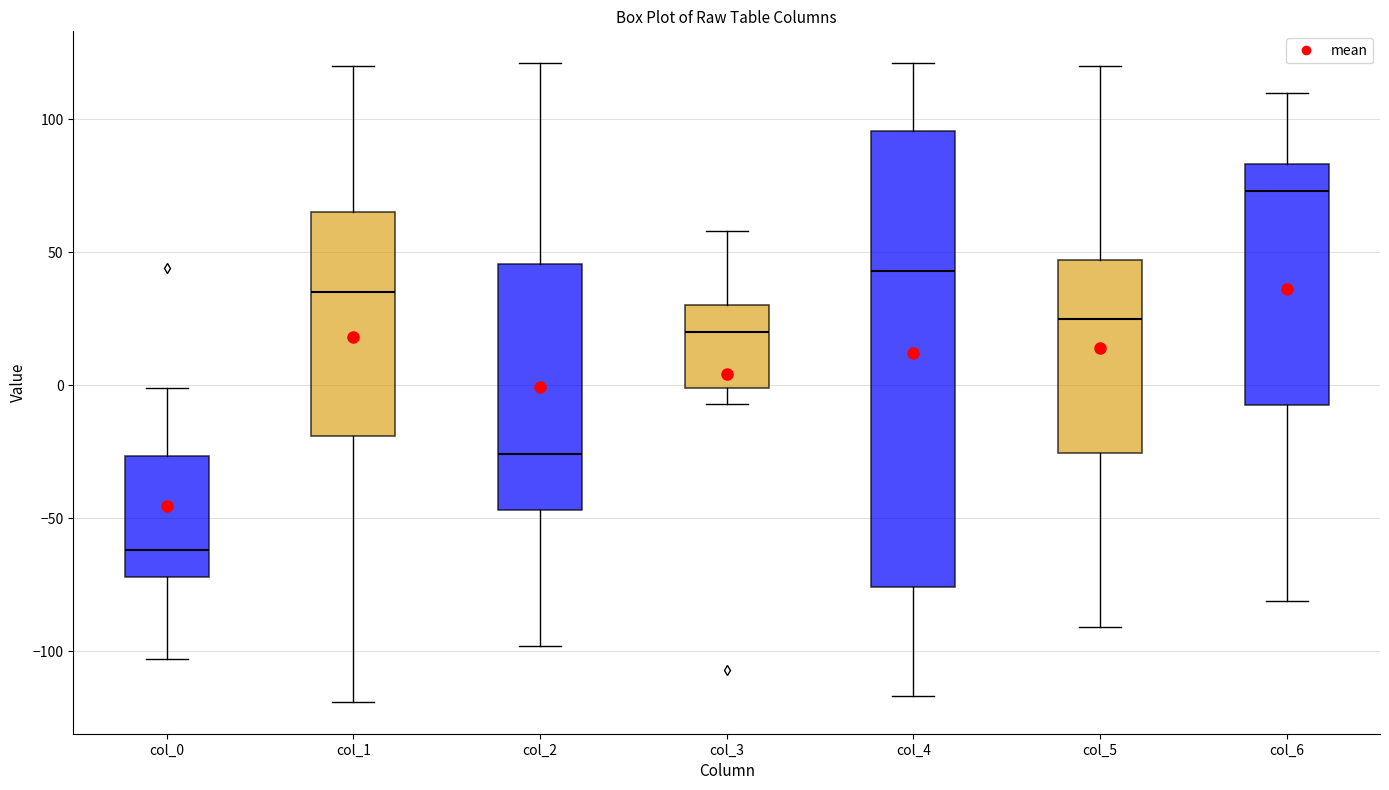

Which box's median line is the lowest?

col_0